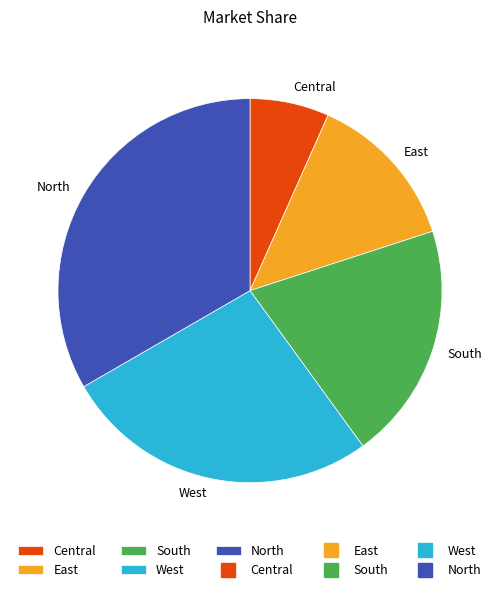

Between West and East, which is larger?

West